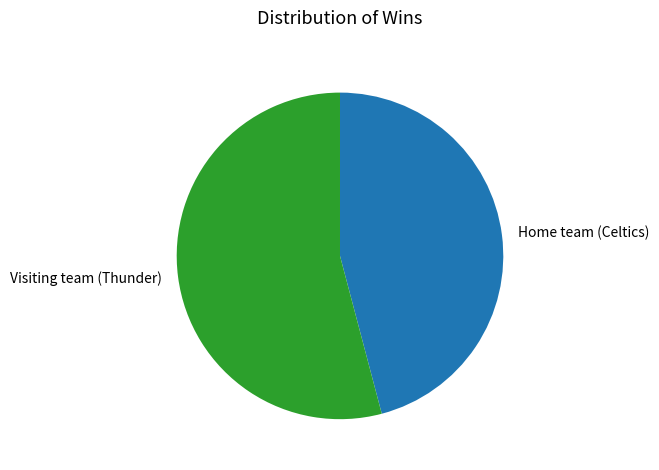

What is the largest slice in the pie chart?

Visiting team (Thunder)